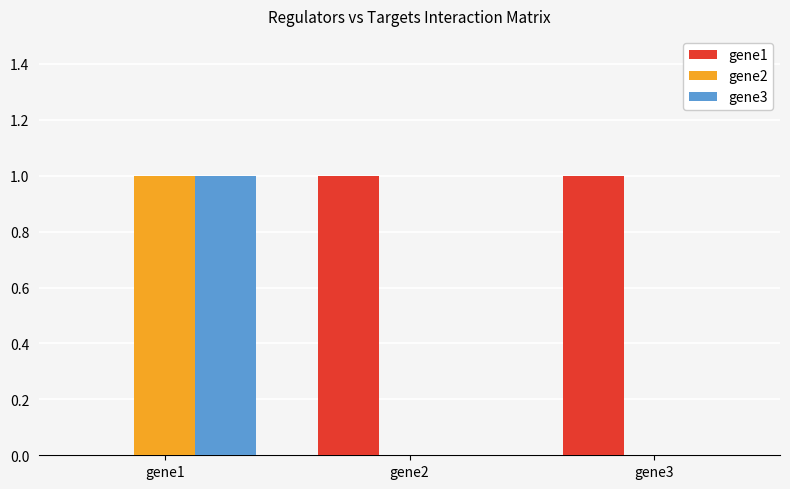

Reading left to right, extract all data points from this chart.

gene1: 0	1	1
gene2: 1	0	0
gene3: 1	0	0